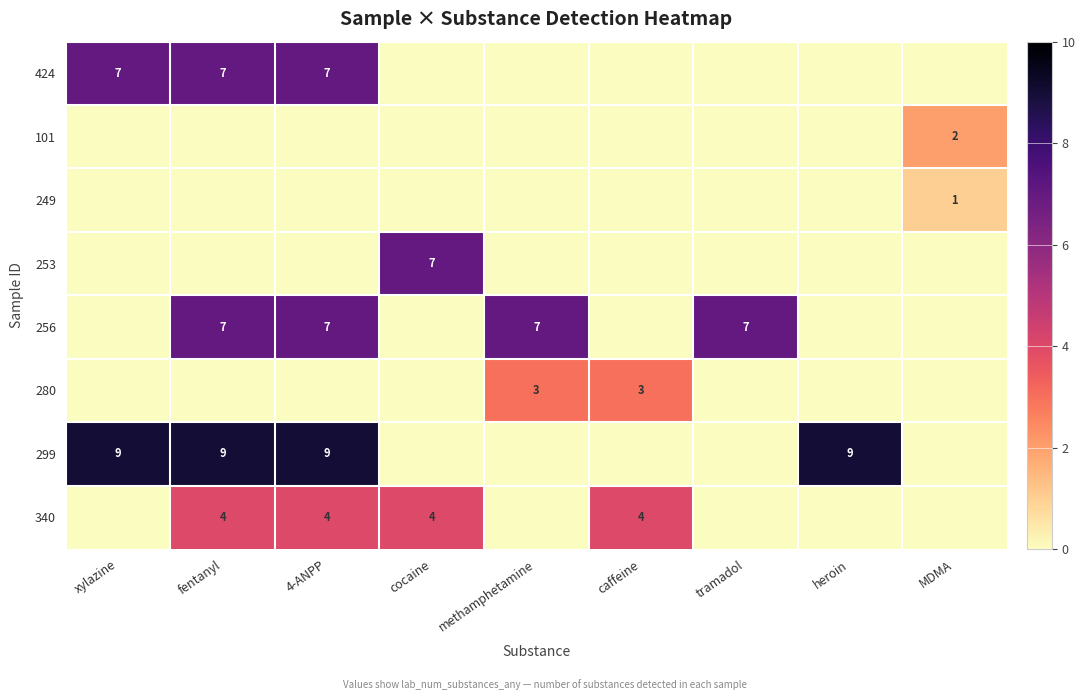

The 424 series shows 7 at fentanyl. True or false?

True